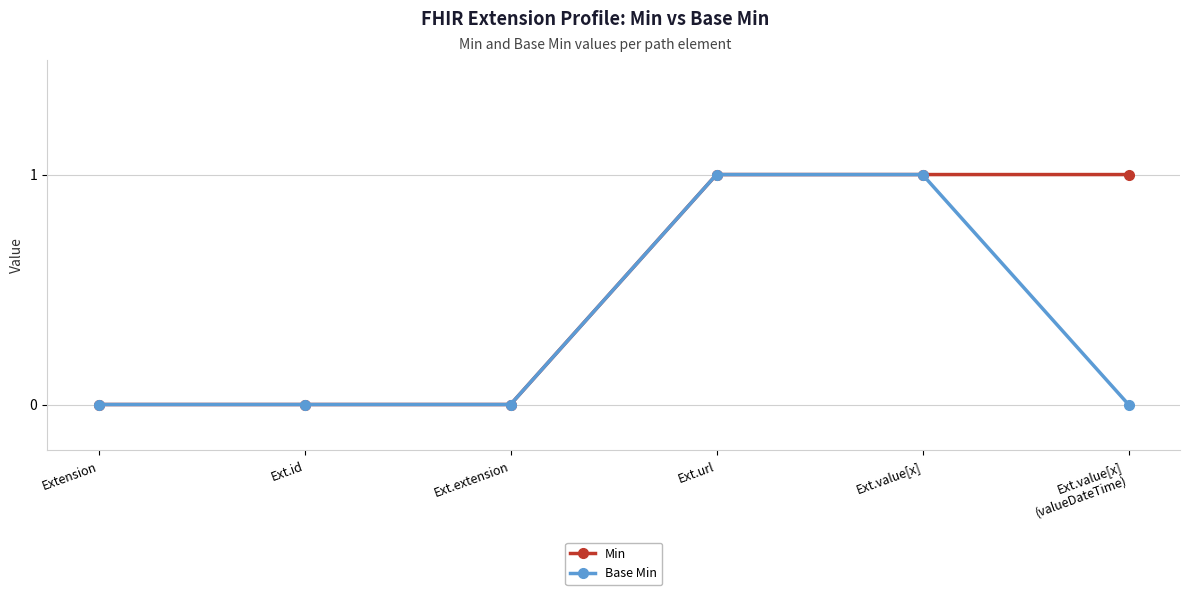

Rank the series by their average value, from lowest to highest.

Base Min, Min